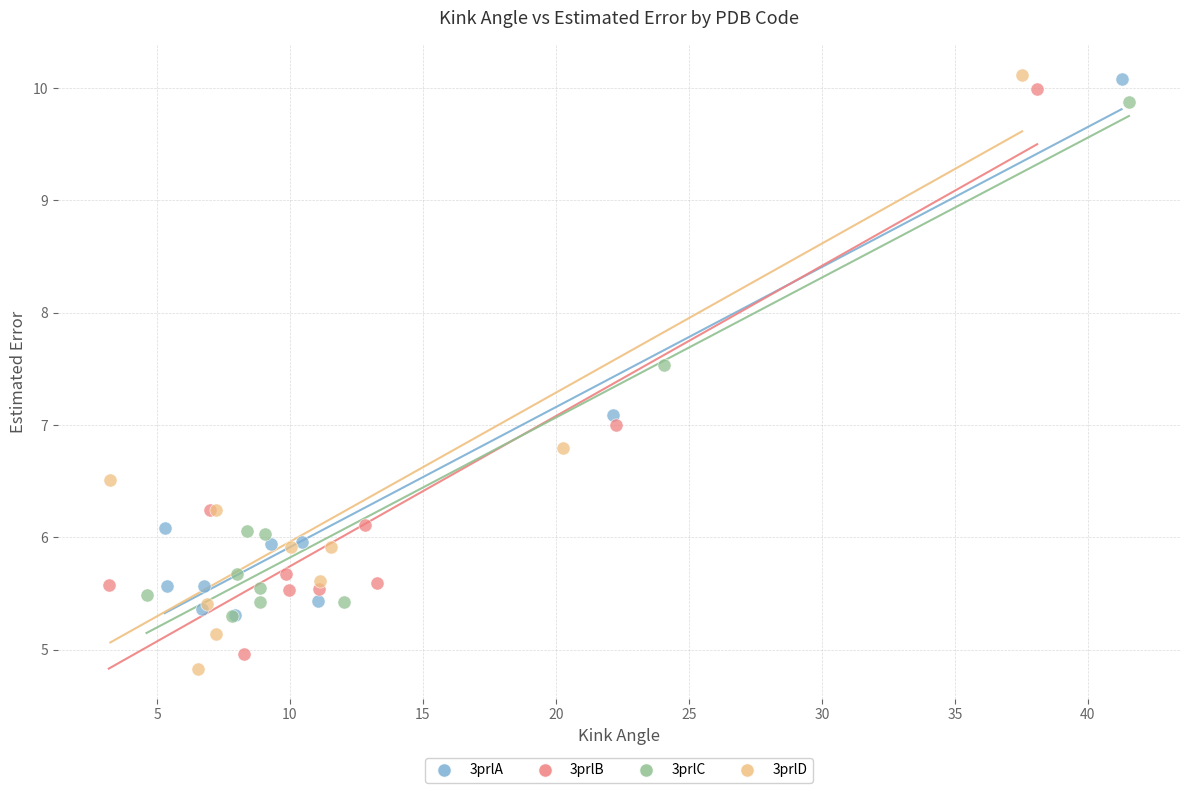

Which series has the largest Y range (max minus min)?

3prlD